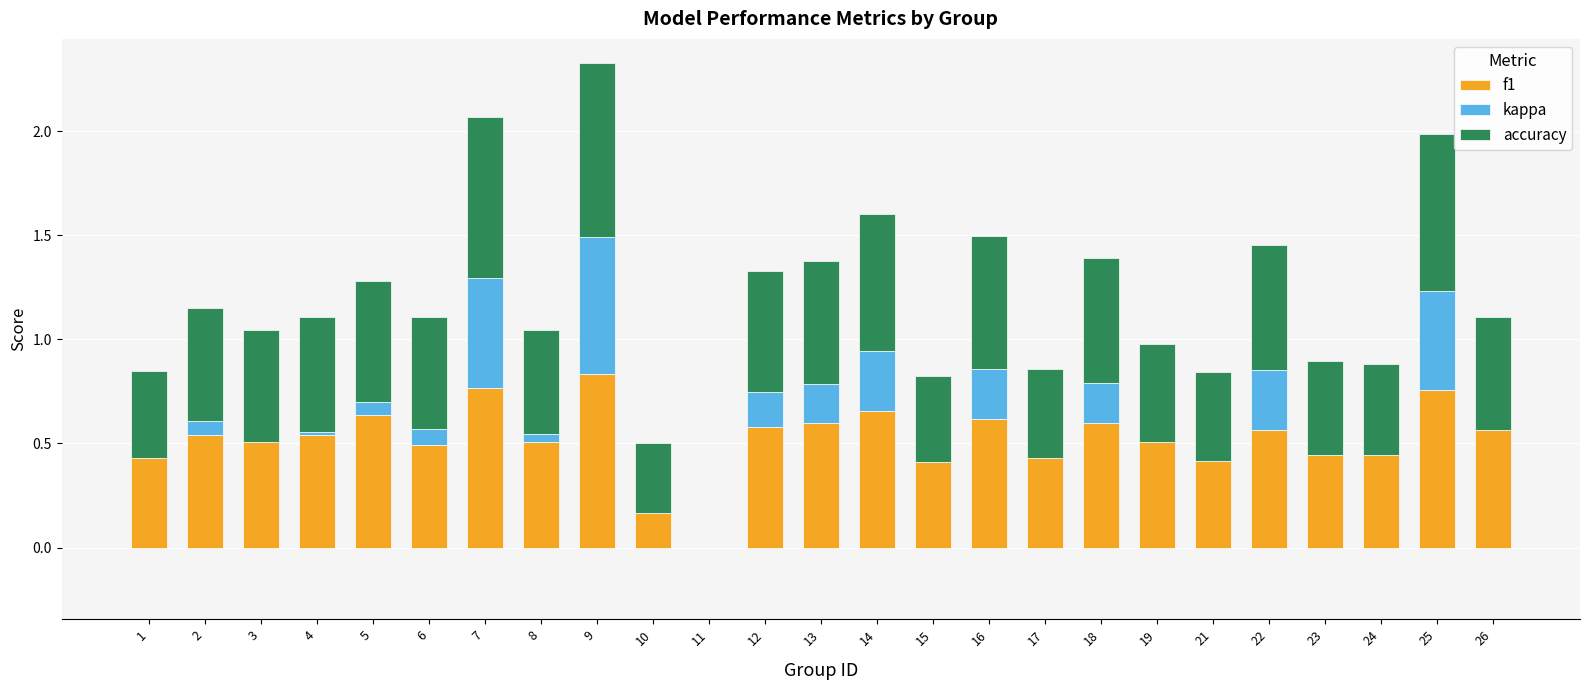

What is the sum of all f1 values?

13.0